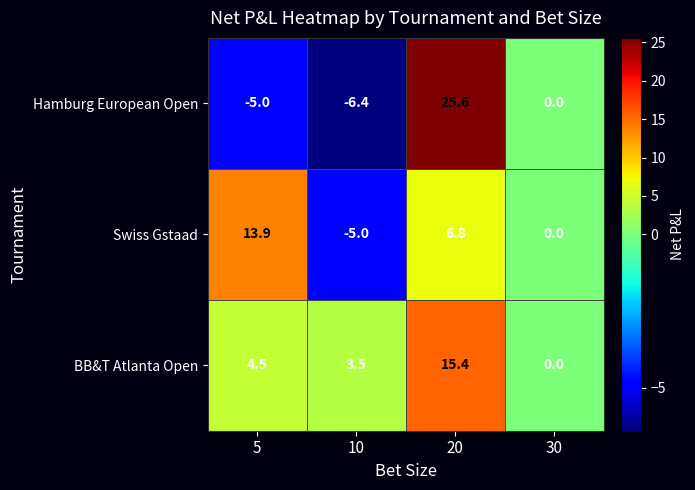

What is the difference between the BB&T Atlanta Open values at 5 and 20?

10.9